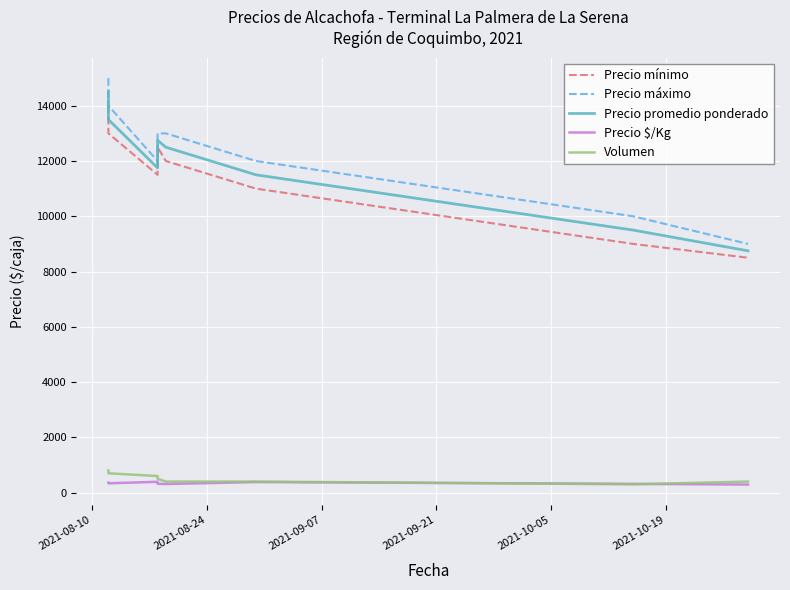

What is the label of the 4th point from the right?

2021-10-05